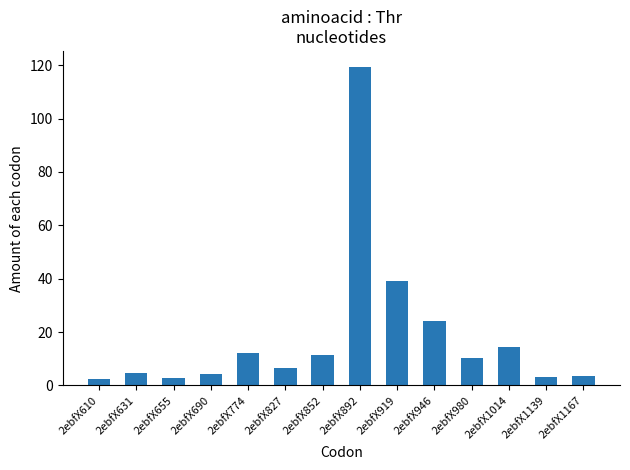

What is the greatest value displayed?

119.4